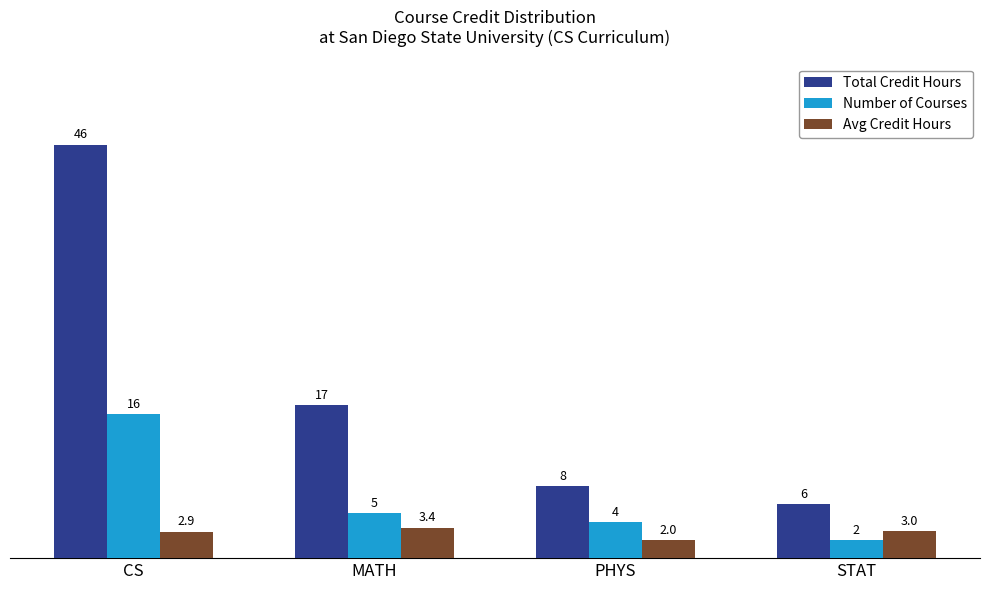

Reading left to right, list all the values displayed in this chart.

Total Credit Hours: CS=46.0	MATH=17.0	PHYS=8.0	STAT=6.0
Number of Courses: CS=16.0	MATH=5.0	PHYS=4.0	STAT=2.0
Avg Credit Hours: CS=2.9	MATH=3.4	PHYS=2.0	STAT=3.0